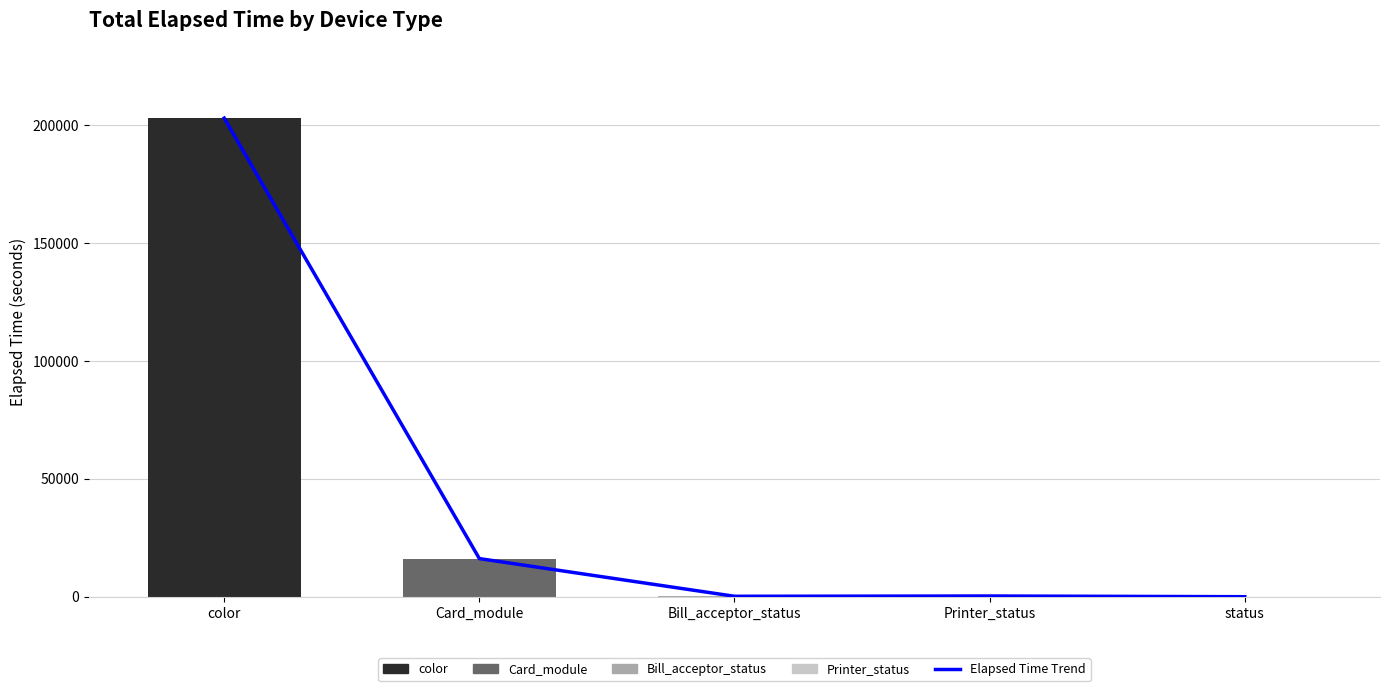

Reading left to right, transcribe all the data shown in this chart.

color=203004	Card_module=16167	Bill_acceptor_status=180	Printer_status=299	status=0